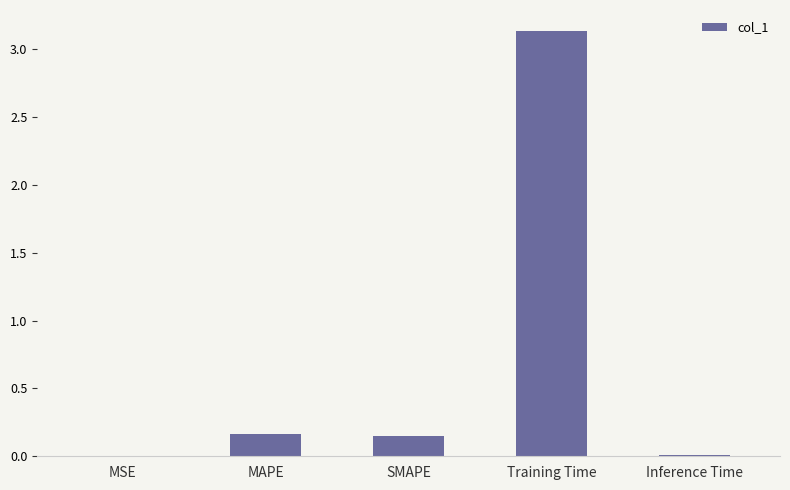

Read the value at Training Time.

3.1